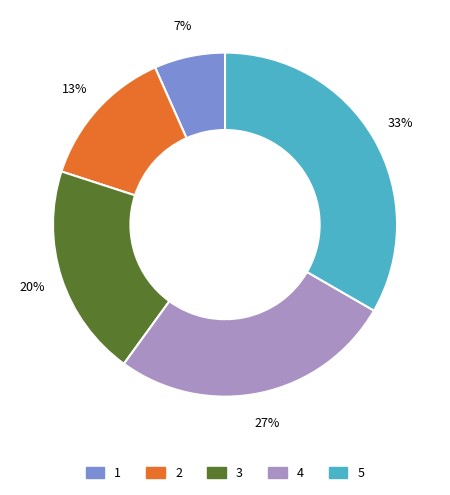

Which category has the smallest portion of the pie?

1